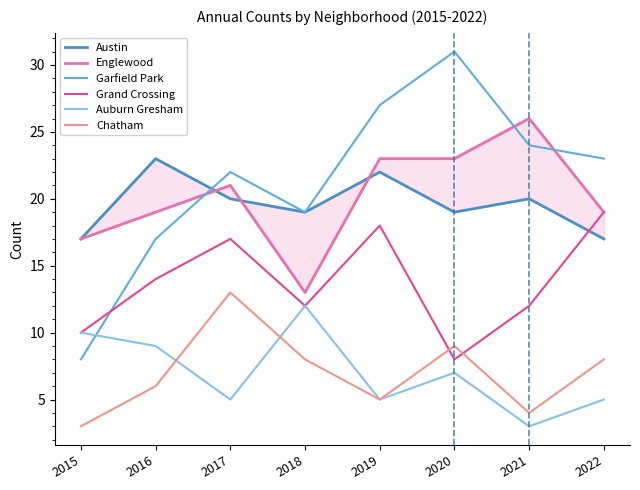

What is the minimum value shown in the chart?

3